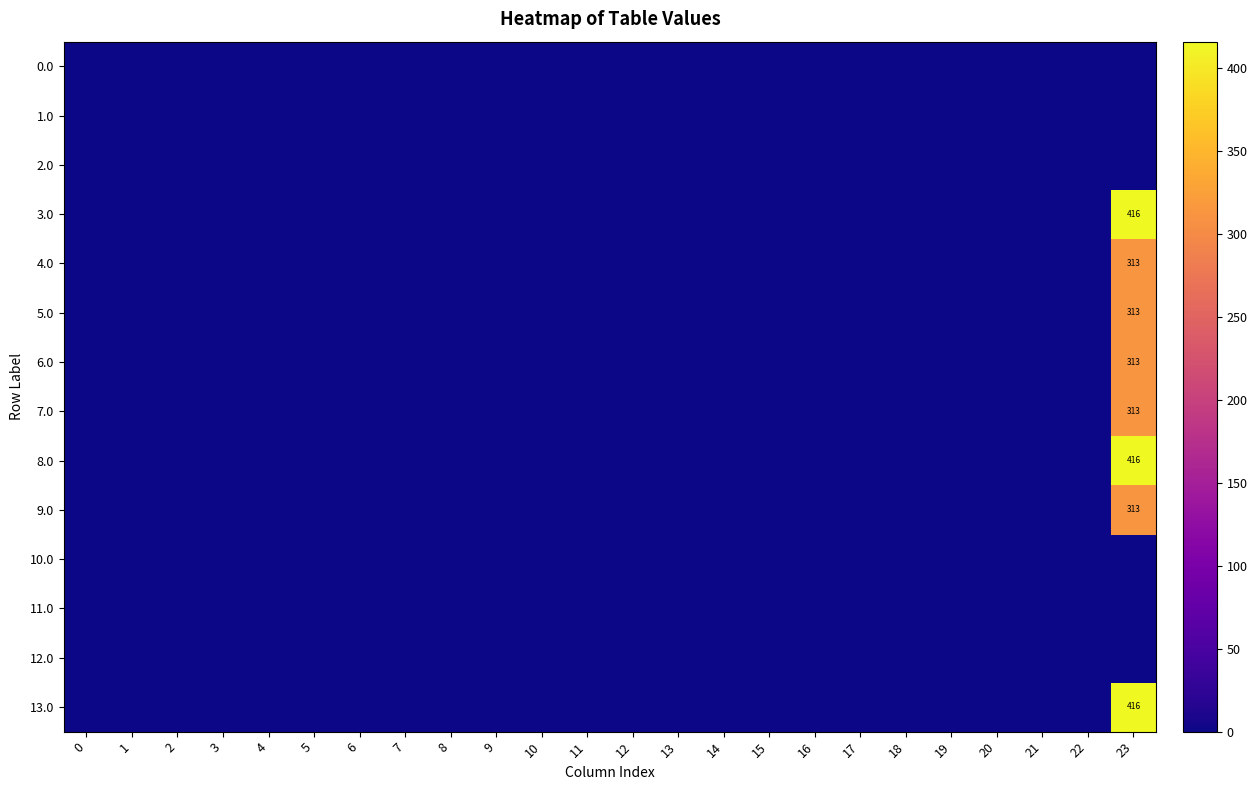

How many series are shown in this chart?

14